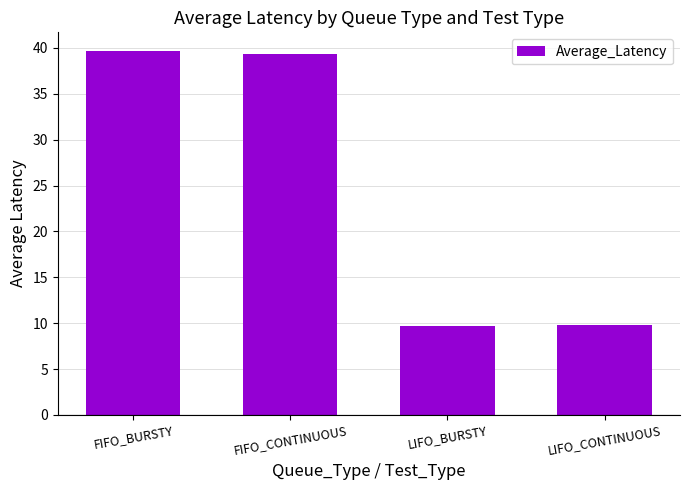

What is the greatest value displayed?

39.7